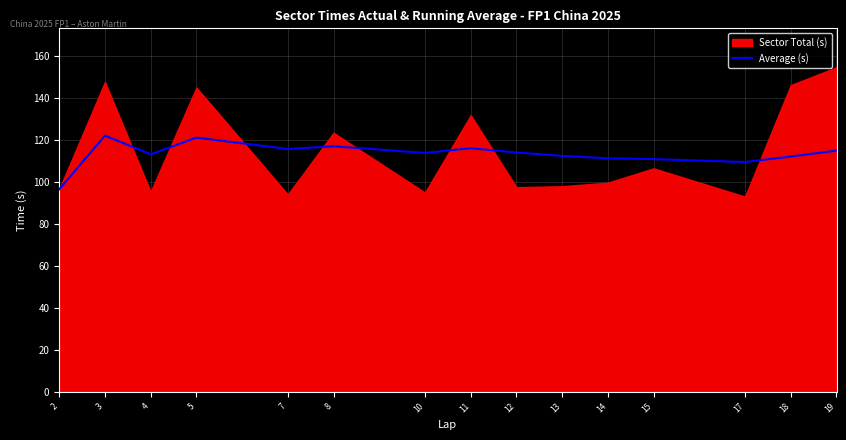

What is the minimum value for Average (s)?

96.5